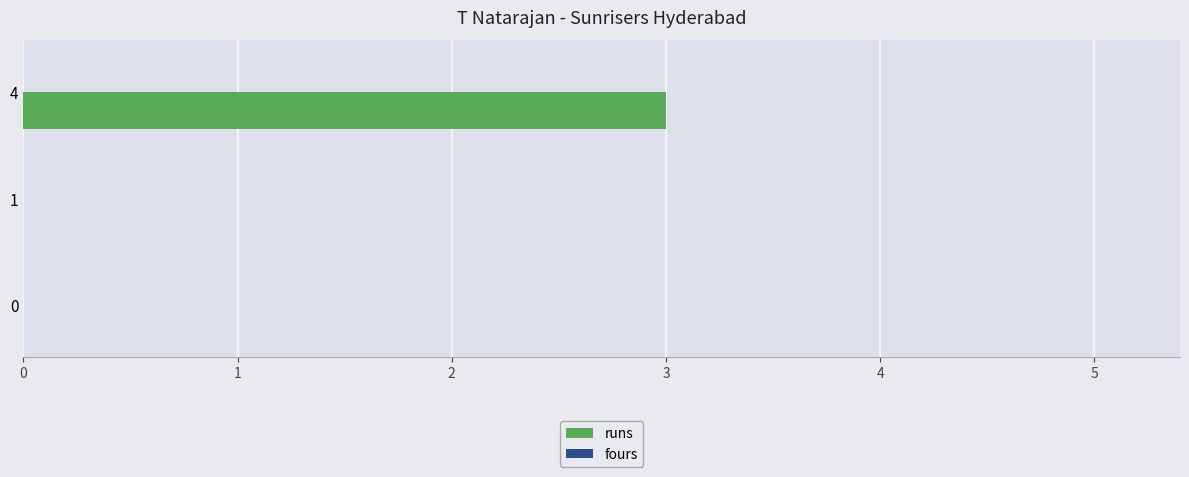

How many data points does each series have?

3